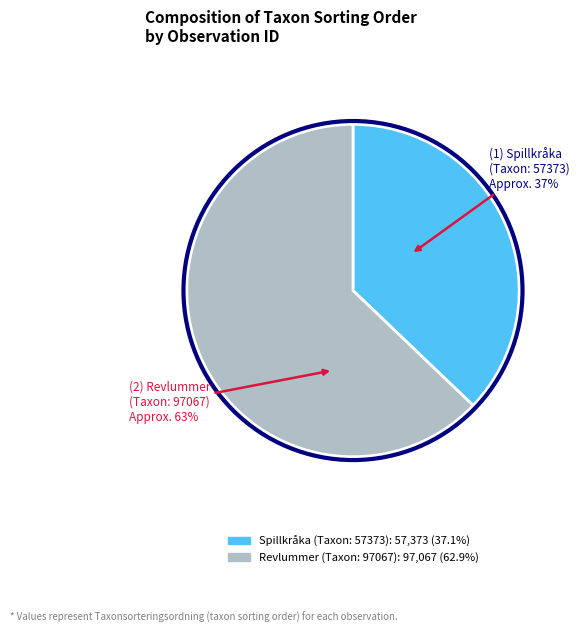

How many slices are in this pie chart?

2